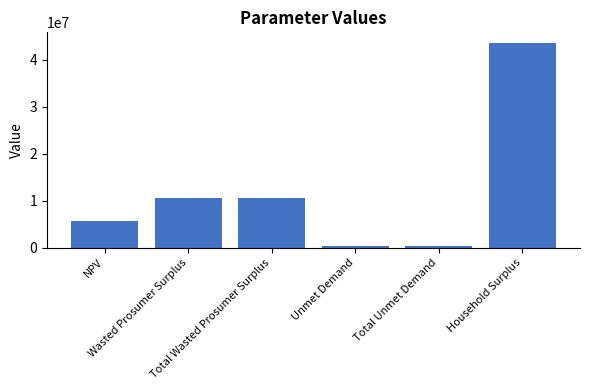

Is it true that the value at NPV is 8041169.9?

False